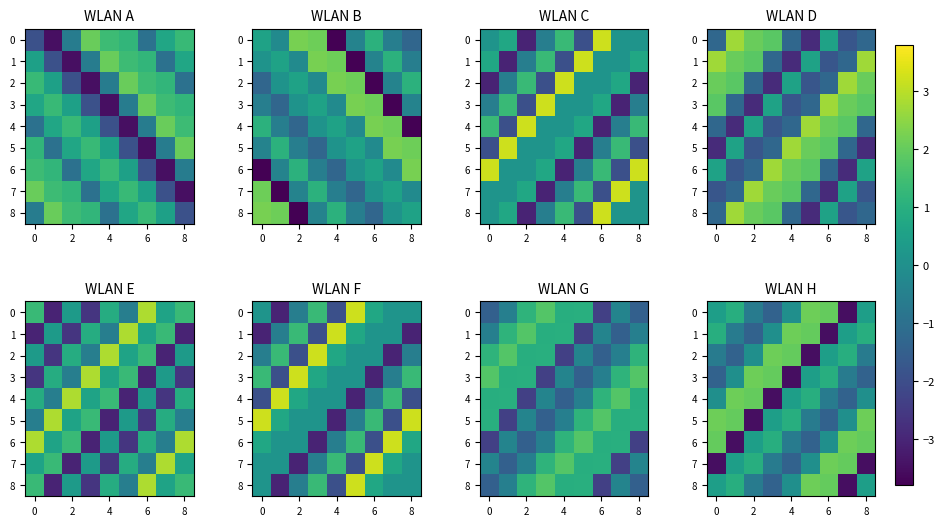

The 0 series shows -1.1 at 2. True or false?

False